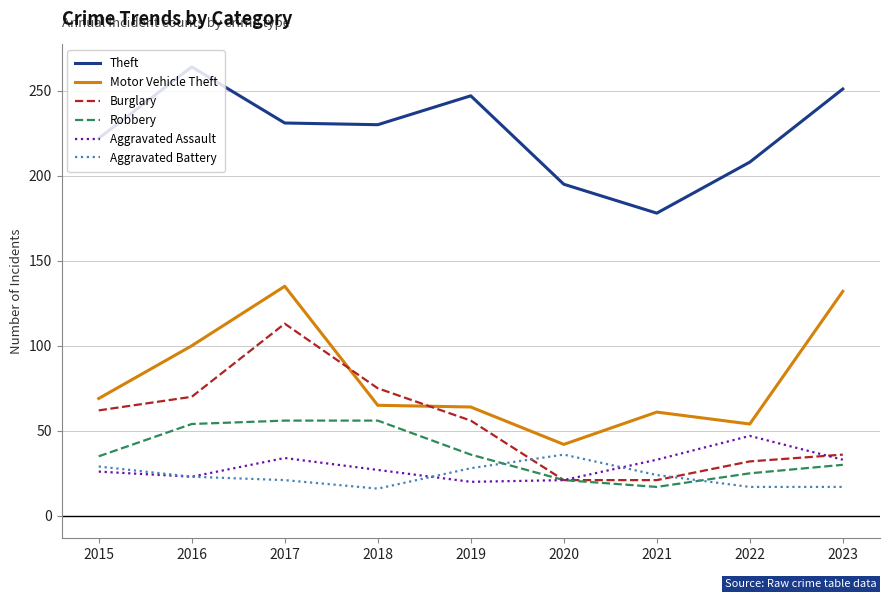

At how many categories does at least one series exceed 189?

8